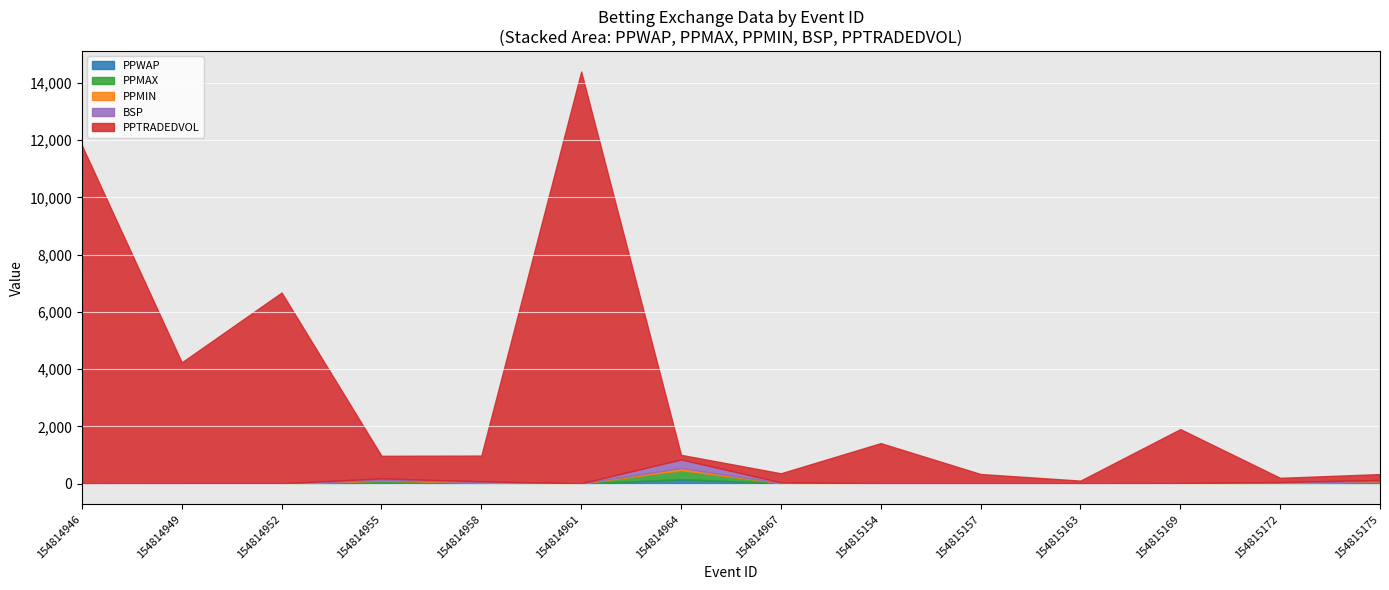

Rank the categories by PPWAP value from highest to lowest.

154814964, 154814955, 154814967, 154815175, 154814958, 154815172, 154815157, 154815169, 154815163, 154814952, 154814949, 154814961, 154815154, 154814946